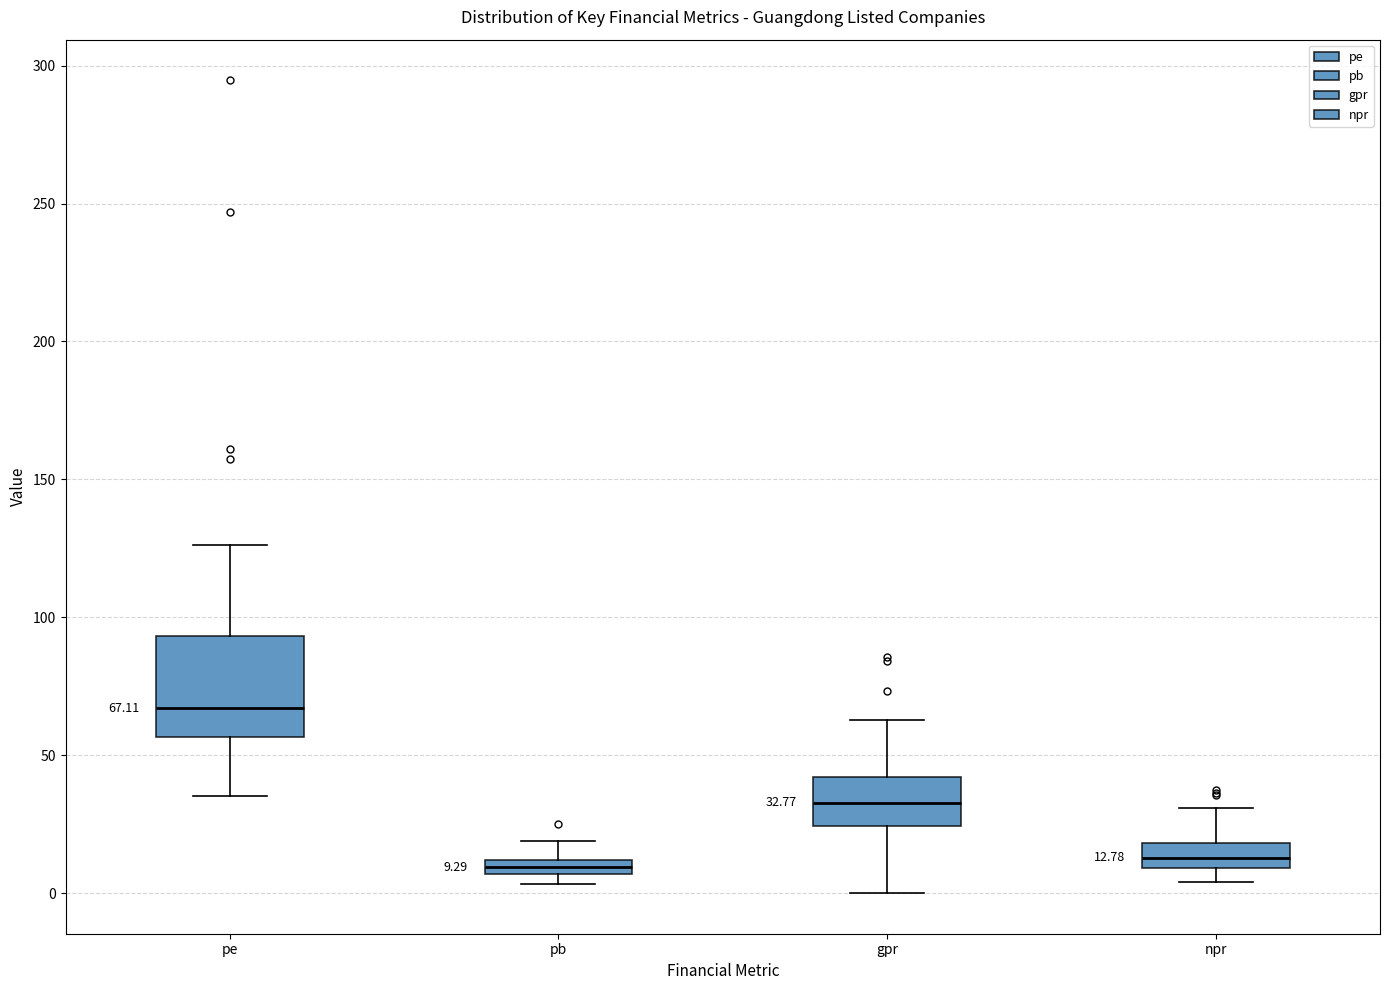

Comparing the boxes themselves (not the whiskers), which one is the tallest?

pe